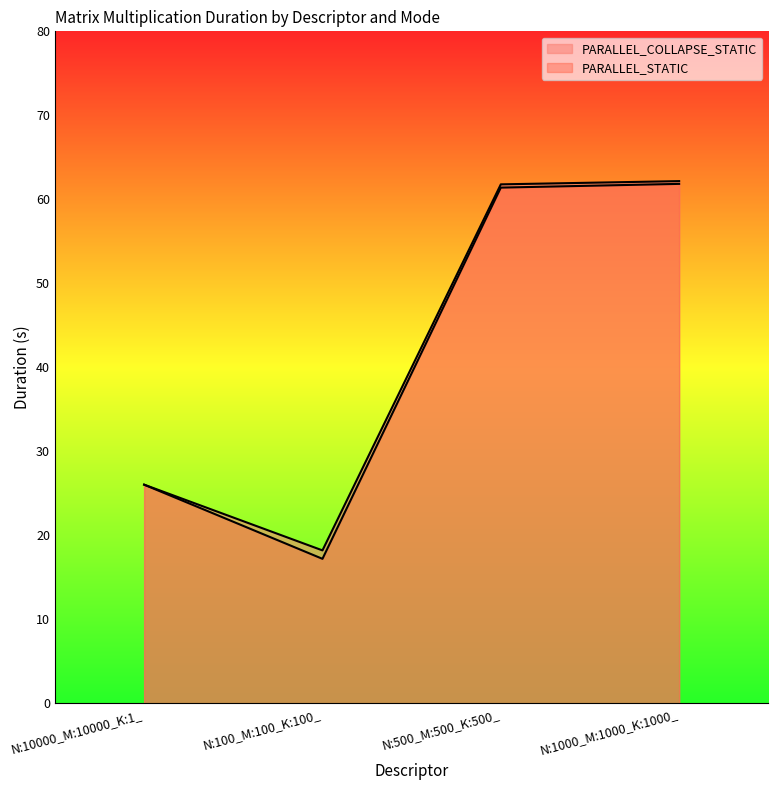

What is the difference between the maximum and minimum values in the PARALLEL_COLLAPSE_STATIC series?

44.0